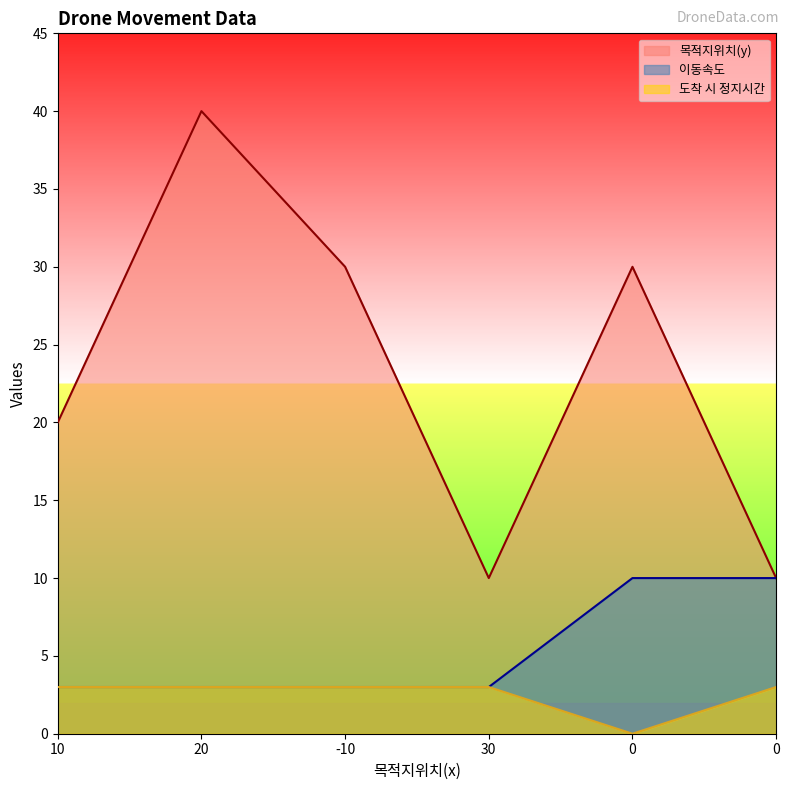

Which series has the largest range (max minus min)?

목적지위치(y)